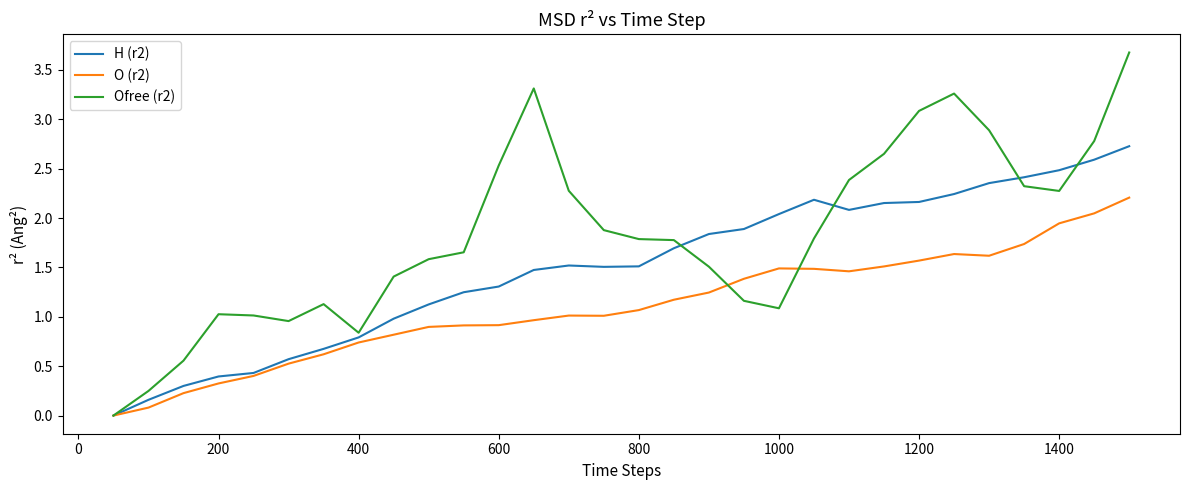

What is the highest value of the H (r2) series?

2.7